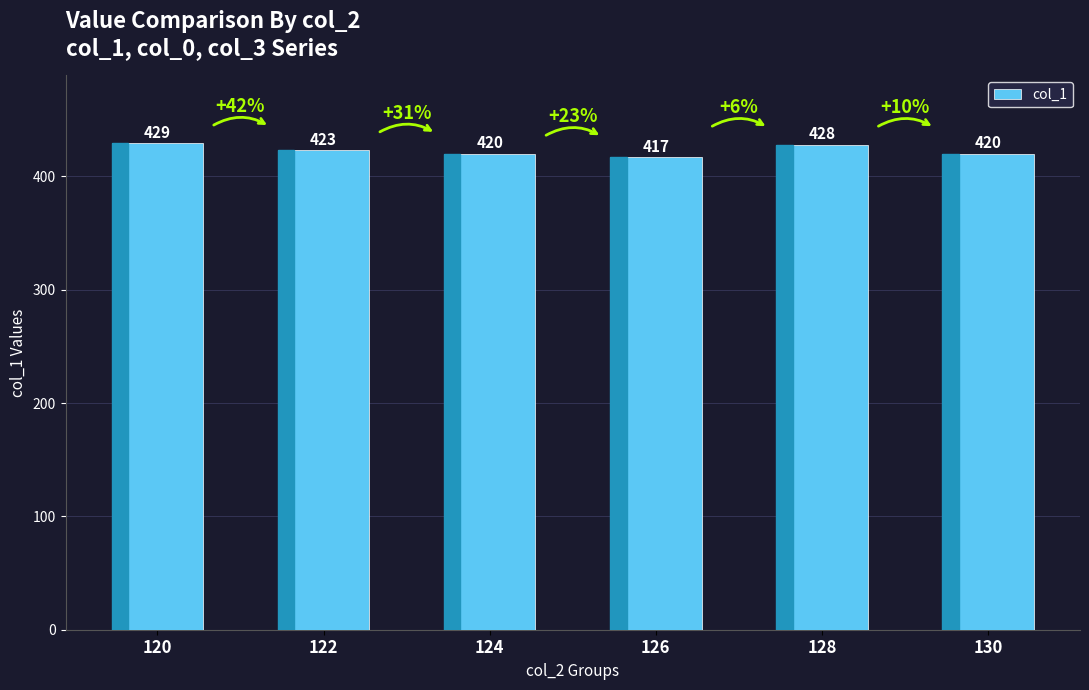

What is the value of the 2nd bar from the left?

423